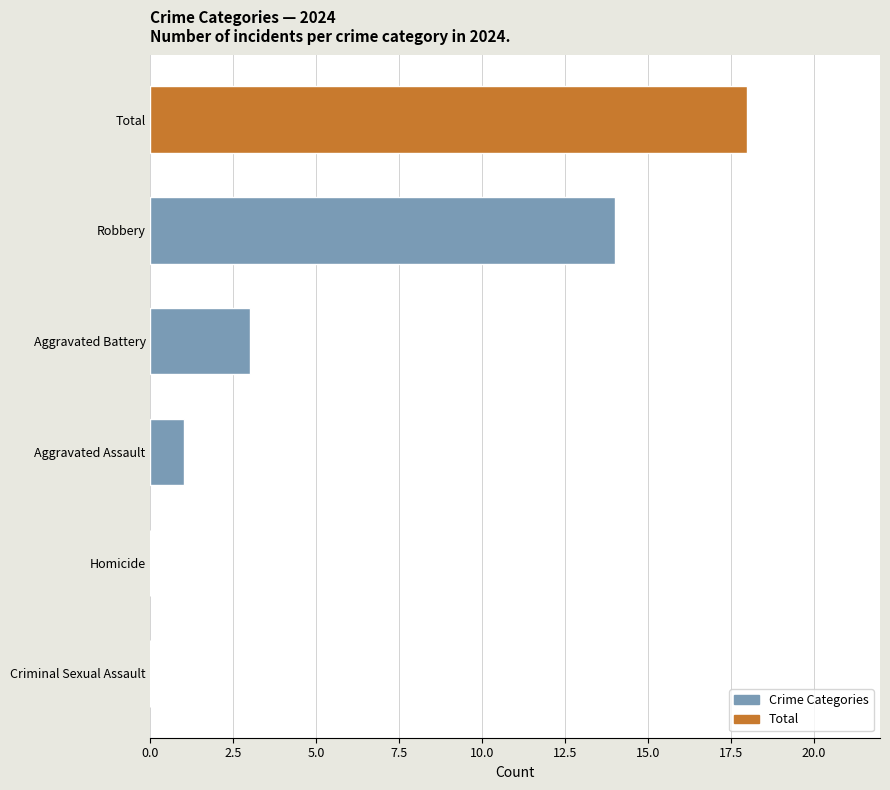

What is the greatest value displayed?

18